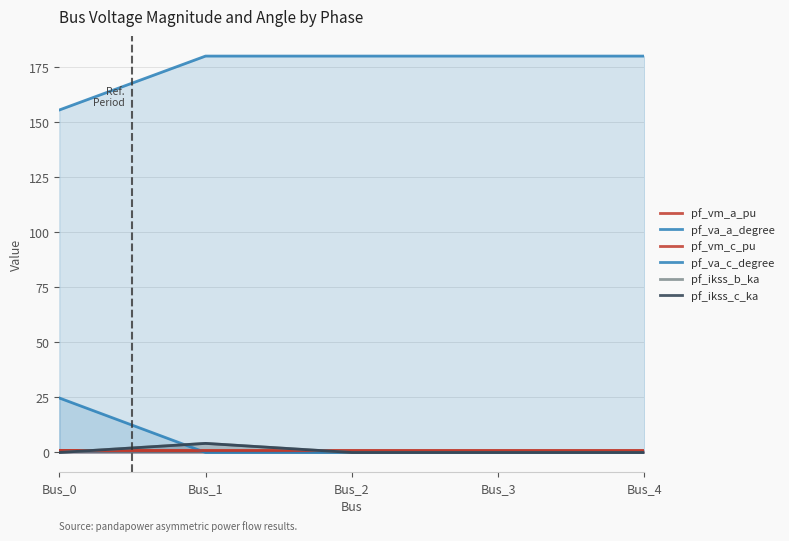

Which series changed the most between Bus_0 and Bus_4?

pf_va_a_degree